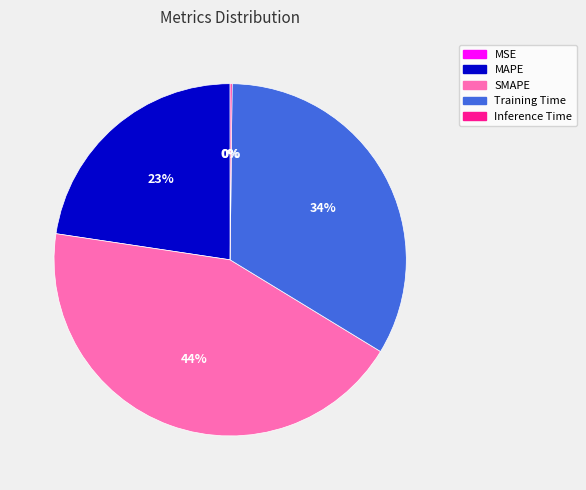

True or false: MAPE accounts for 23% of the total.

True